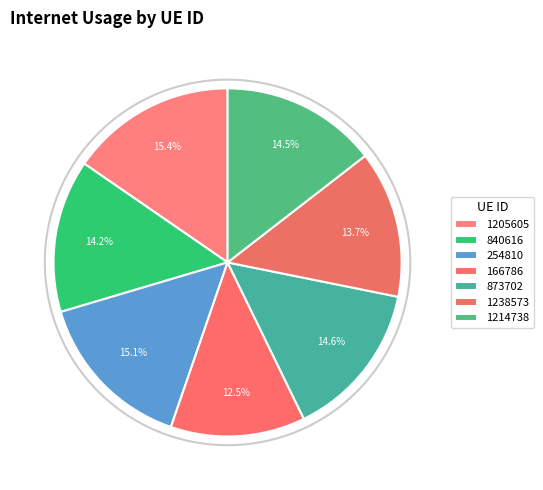

Count the number of slices in the pie.

7